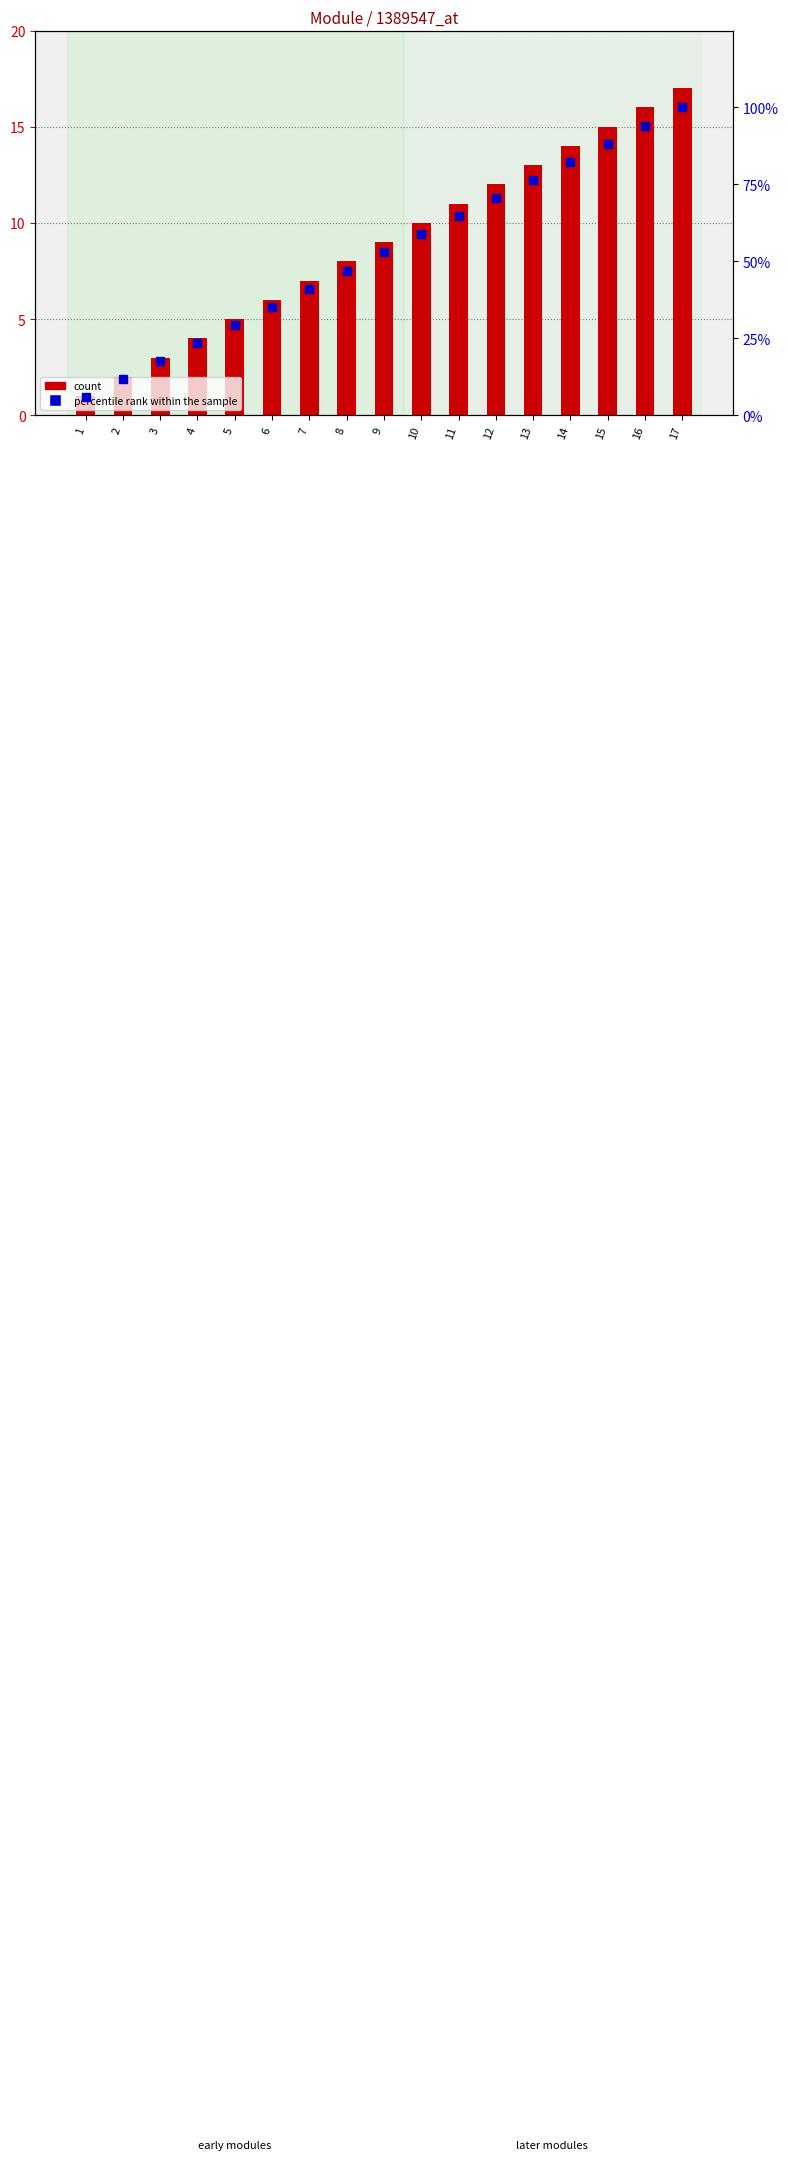

Which category has the highest value in the count series?

17